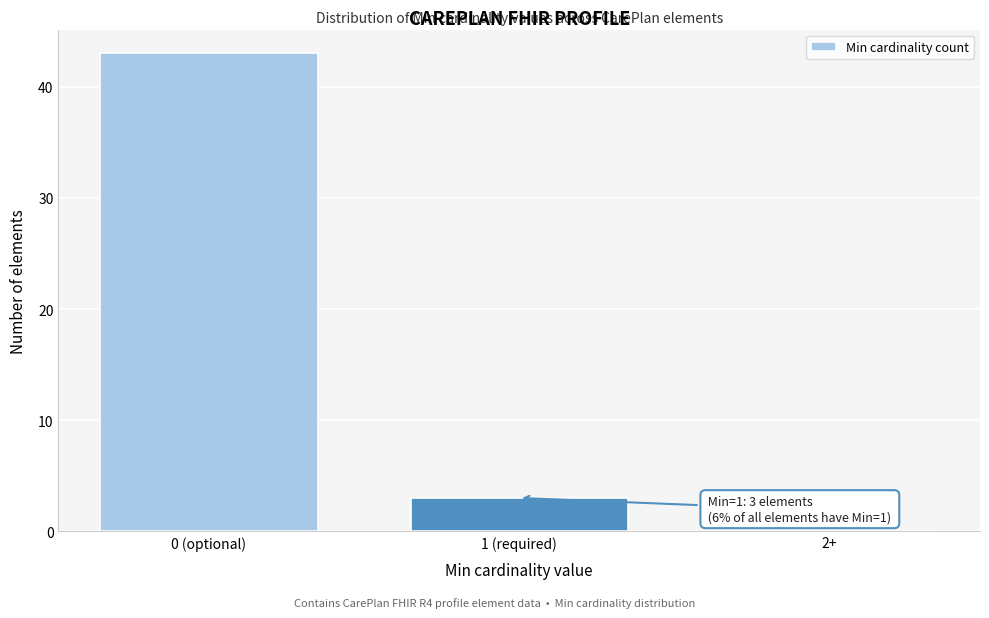

Reading left to right, what are all the values shown in this chart?

0 (optional)=43	1 (required)=3	2+=0